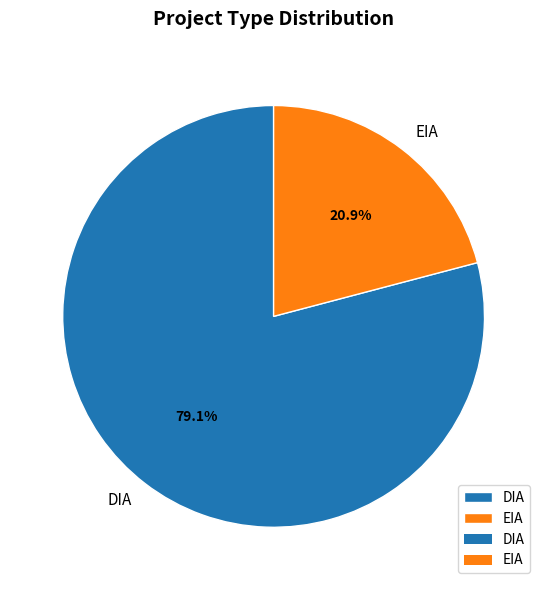

How many segments does this pie chart have?

2